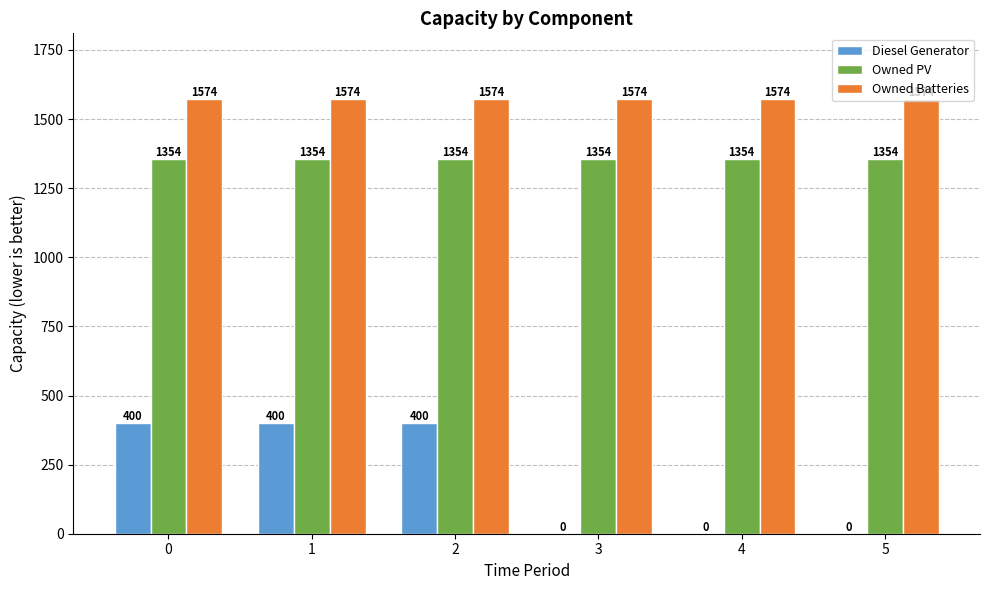

Does the chart contain stacked bars?

No